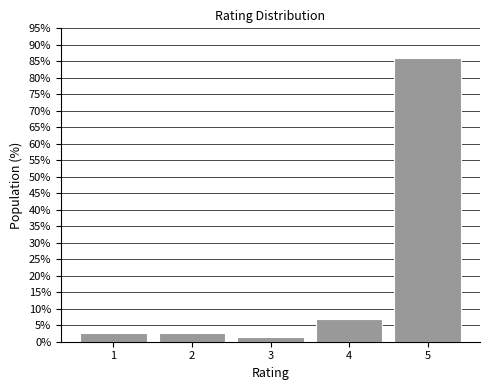

What is the height of the bar covering 4.5 to 5.5 on the x-axis? The values are not printed on the chart, so give them approximately, as read against the axis.

86.0